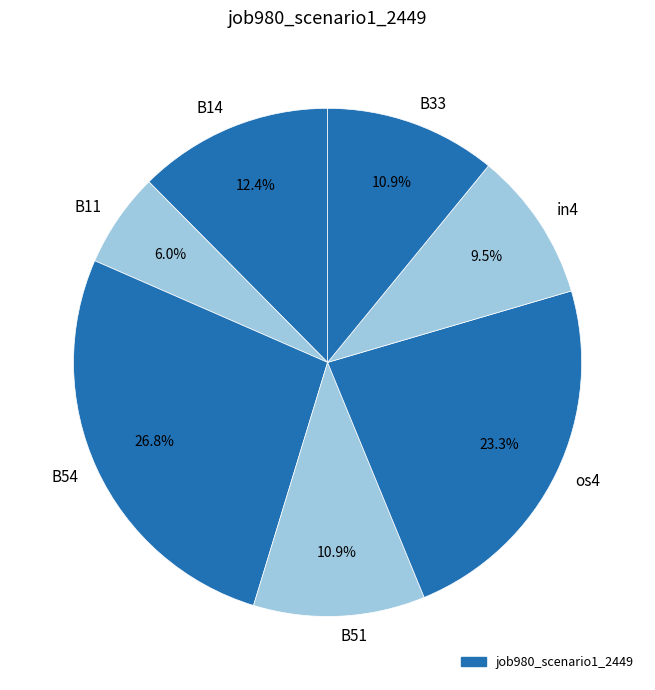

What percentage is the B51 slice, to the nearest percent?

11%